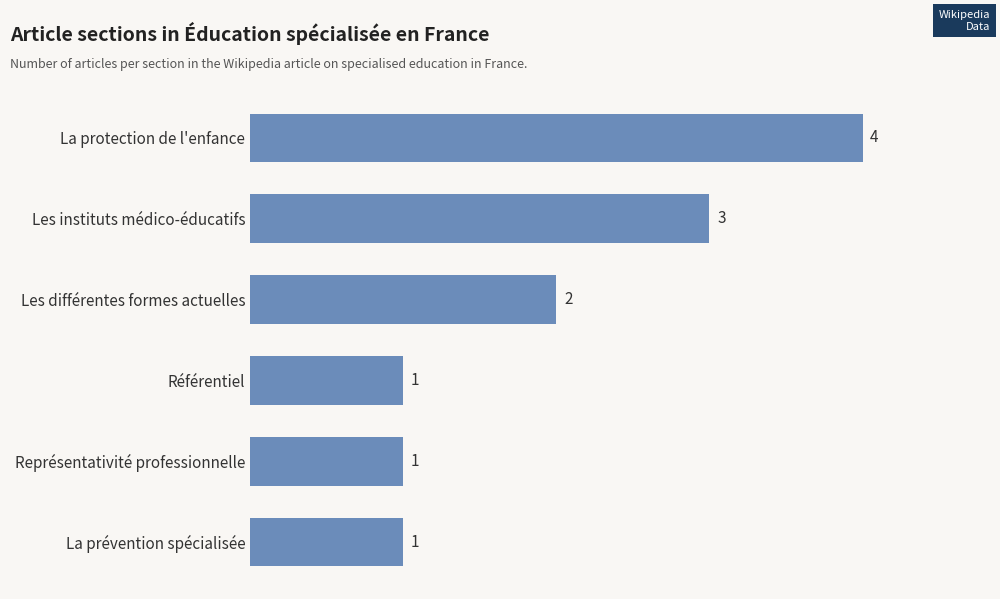

What is the greatest value displayed?

4